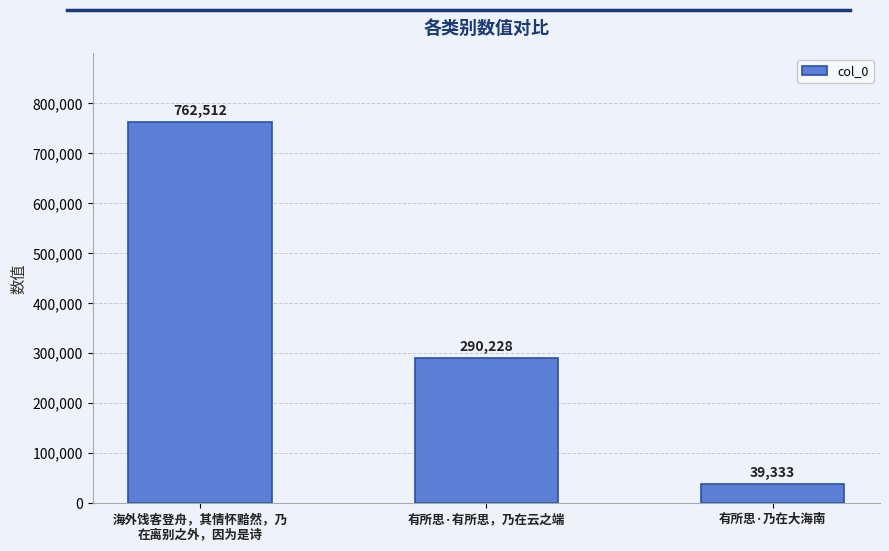

Between 有所思·有所思，乃在云之端 and 有所思·乃在大海南, which is larger?

有所思·有所思，乃在云之端